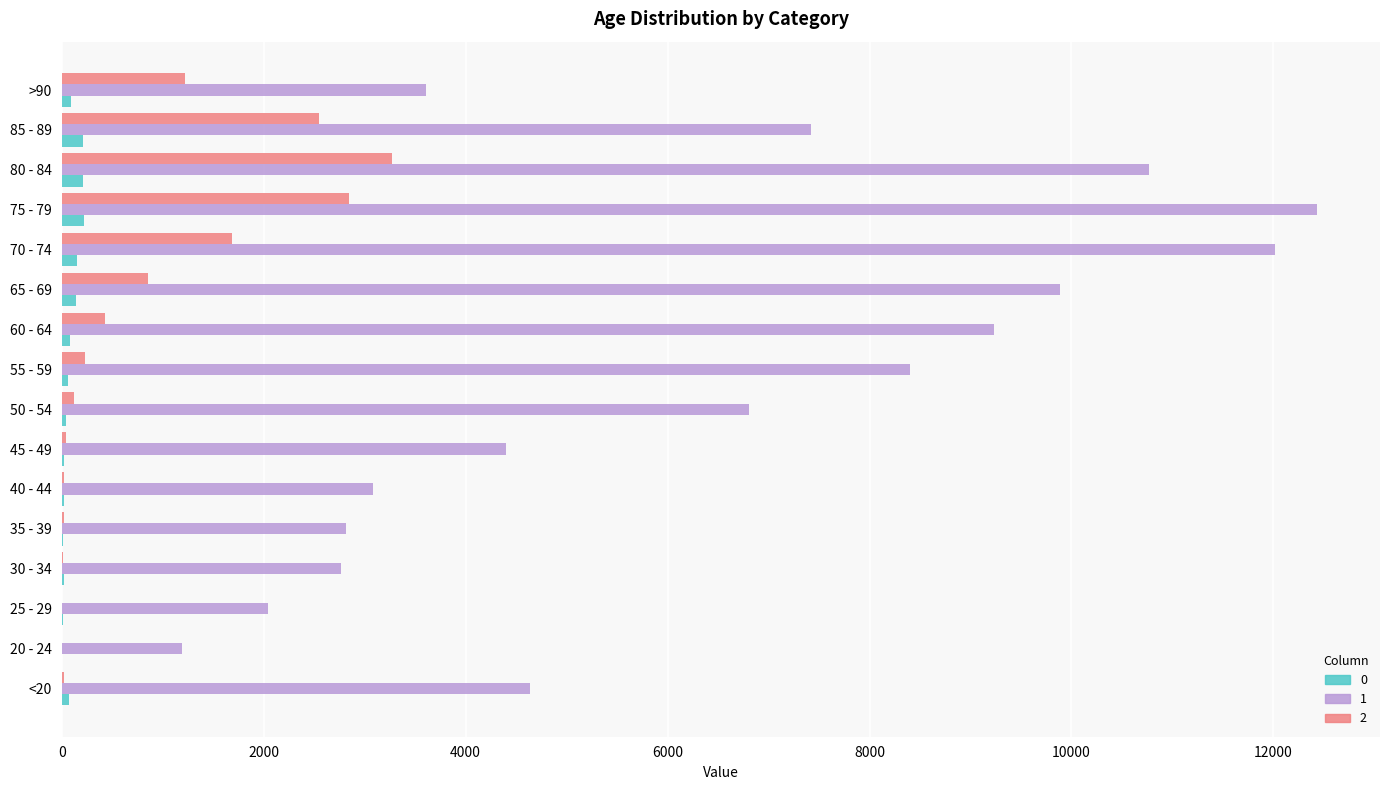

Which series changed the most between 35 - 39 and 60 - 64?

1